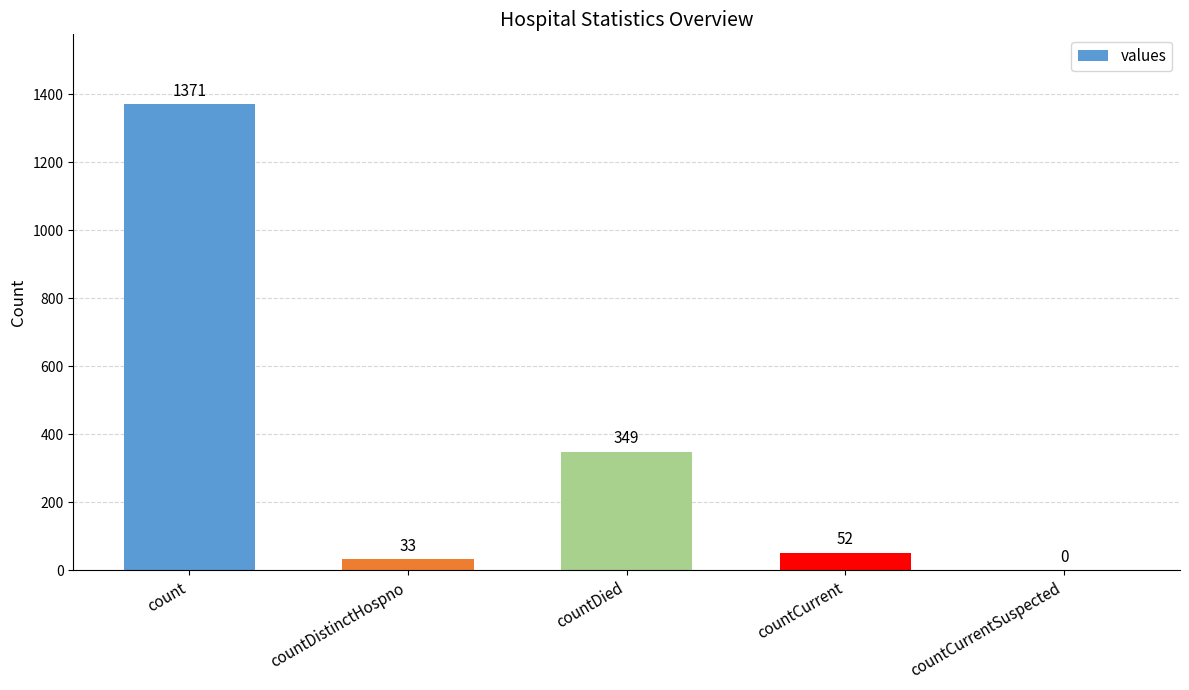

Rank the categories by value from lowest to highest.

countCurrentSuspected, countDistinctHospno, countCurrent, countDied, count